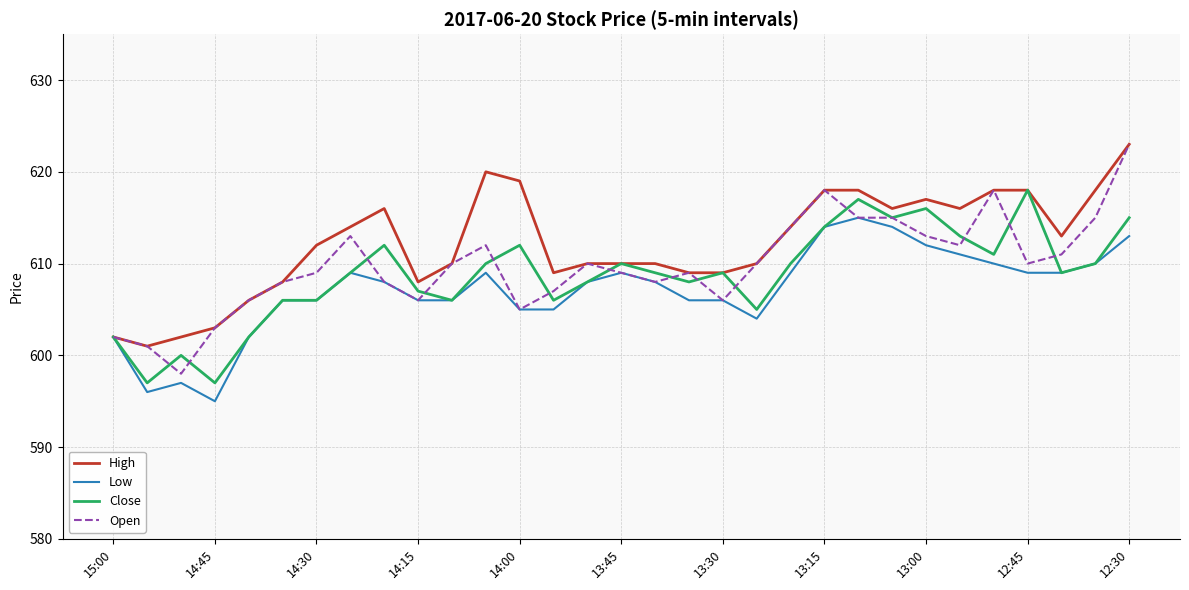

Reading right to left, list all the values displayed in this chart.

High: 623	618	613	618	618	616	617	616	618	618	614	610	609	609	610	610	610	609	619	620	610	608	616	614	612	608	606	603	602	601	602
Low: 613	610	609	609	610	611	612	614	615	614	609	604	606	606	608	609	608	605	605	609	606	606	608	609	606	606	602	595	597	596	602
Close: 615	610	609	618	611	613	616	615	617	614	610	605	609	608	609	610	608	606	612	610	606	607	612	609	606	606	602	597	600	597	602
Open: 623	615	611	610	618	612	613	615	615	618	614	610	606	609	608	609	610	607	605	612	610	606	608	613	609	608	606	603	598	601	602